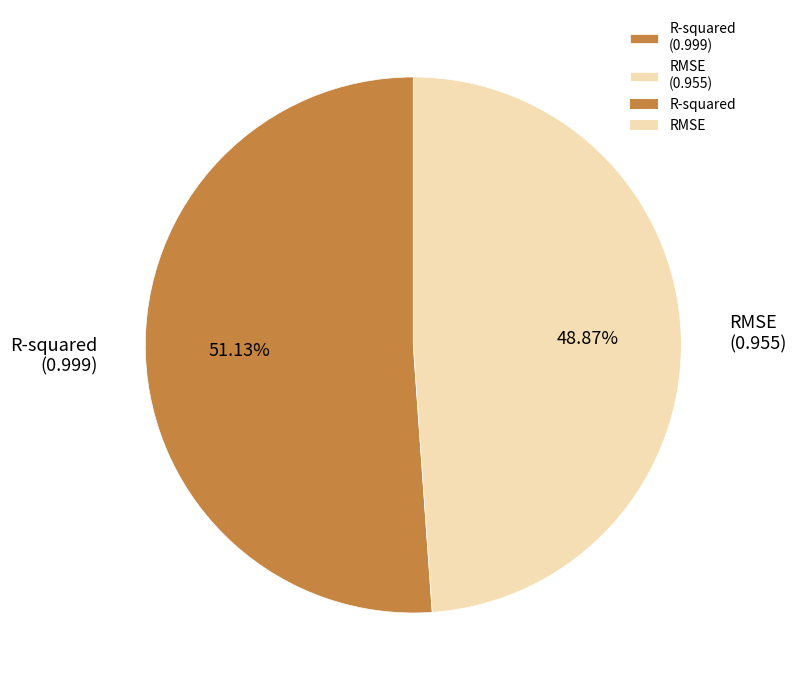

What is the majority slice?

R-squared